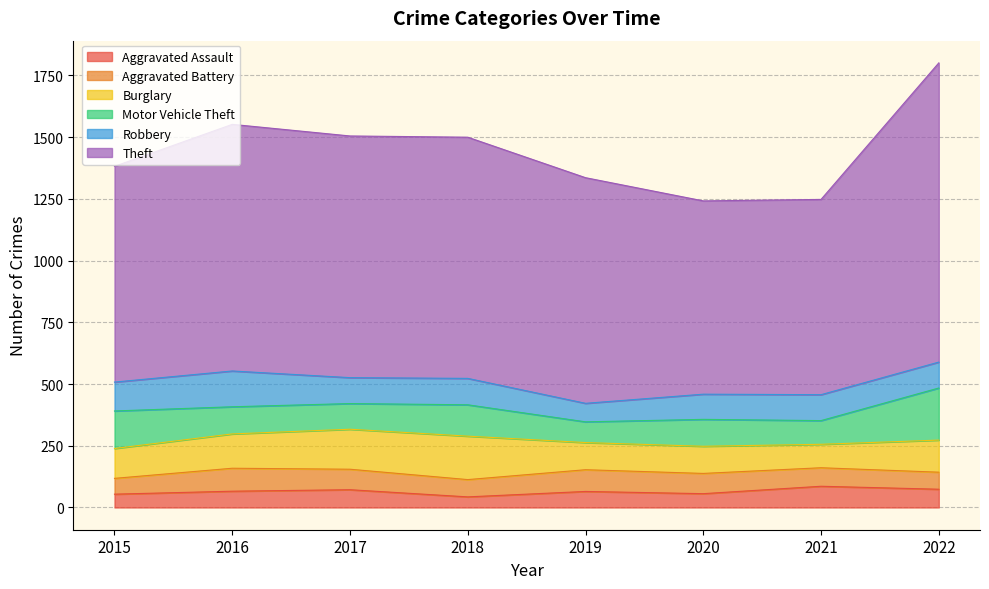

What is the minimum value for Robbery?

75